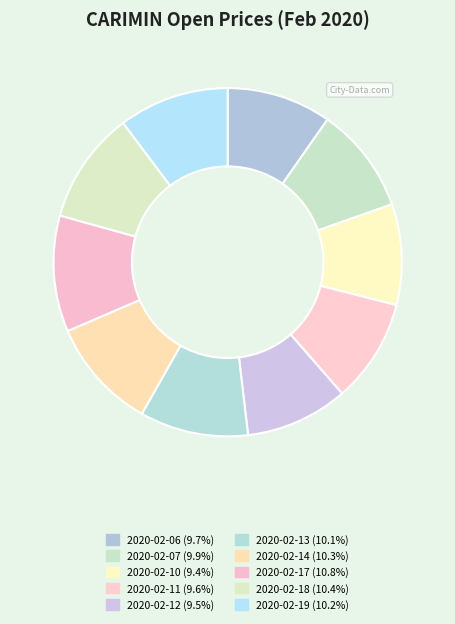

Is 2020-02-14 the majority of the pie?

No